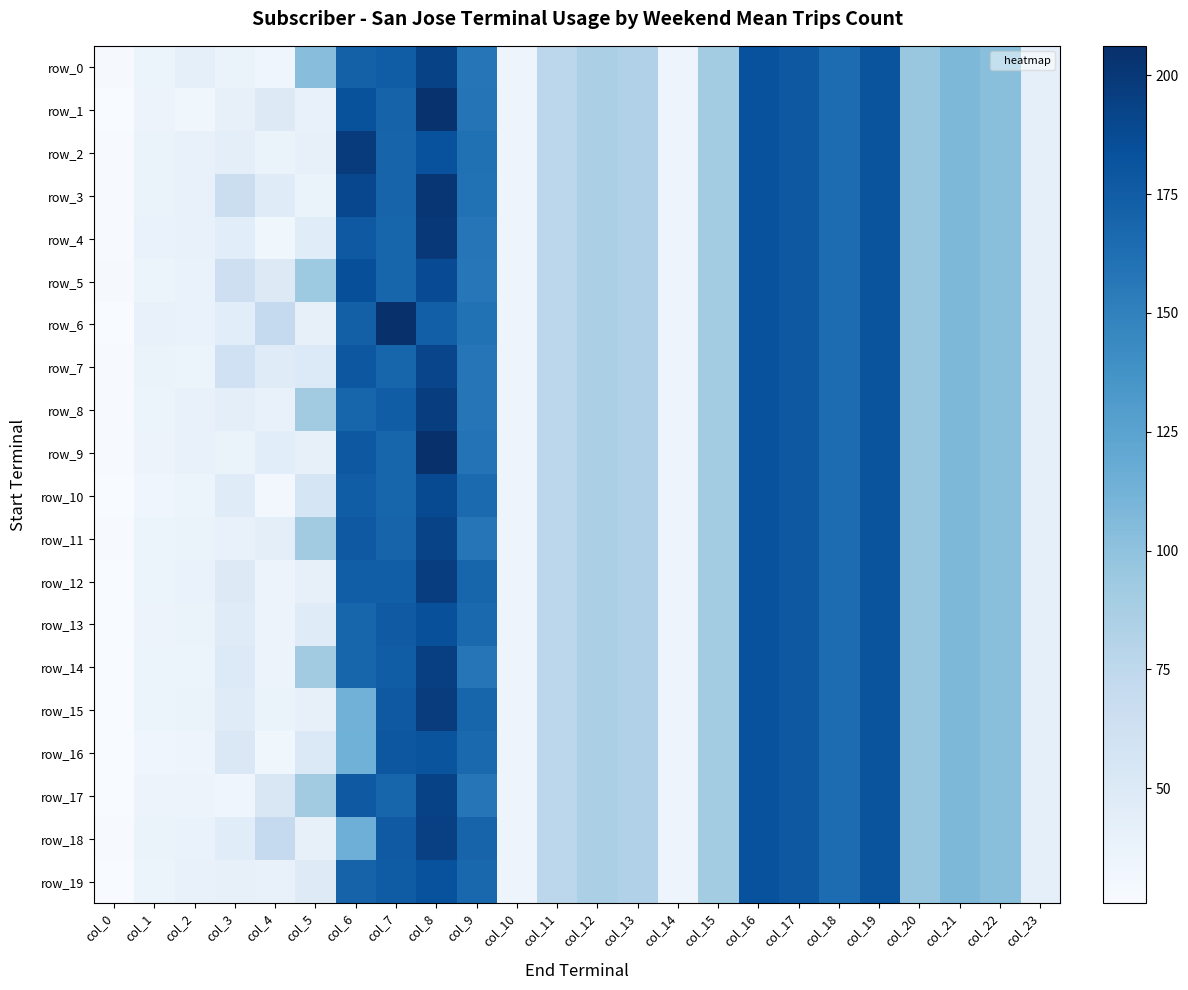

Is it true that row_17 equals 41.5 at col_23?

True